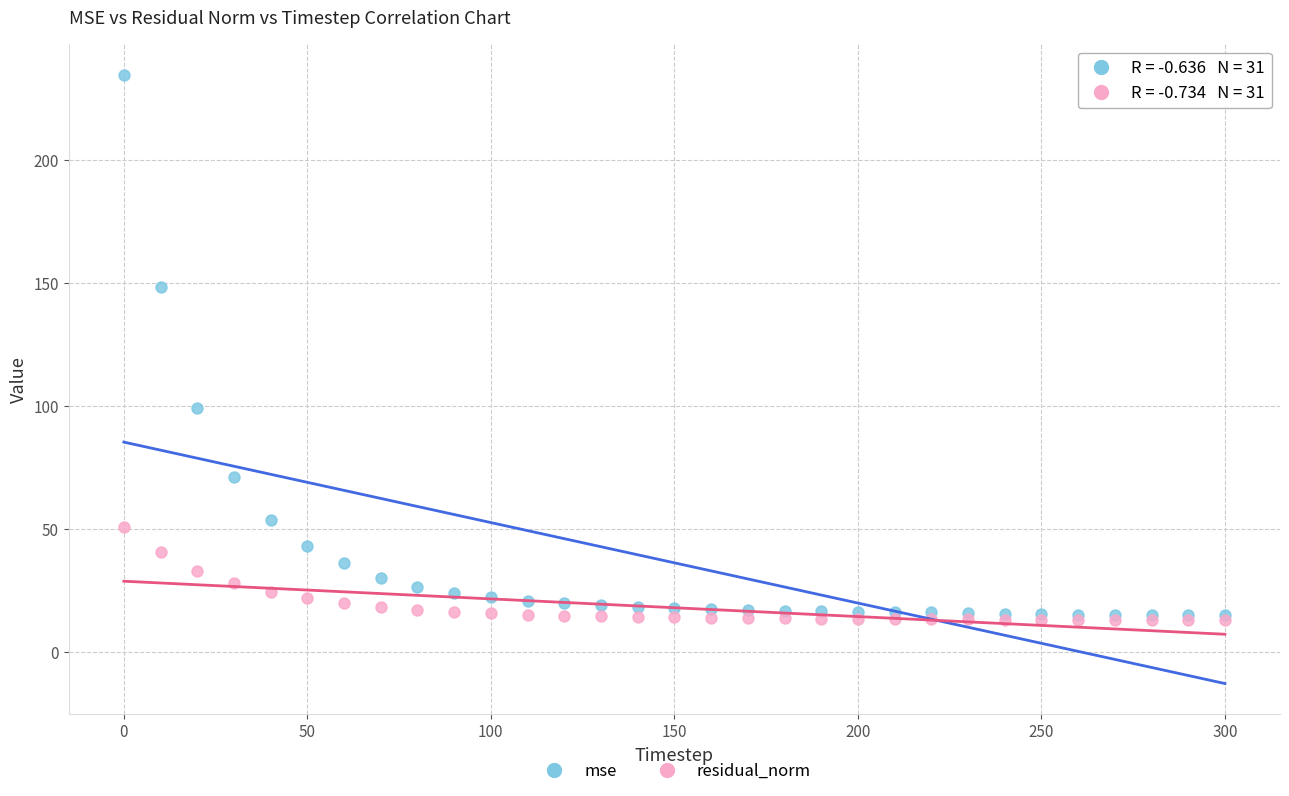

Which series has the widest spread of Y values?

mse